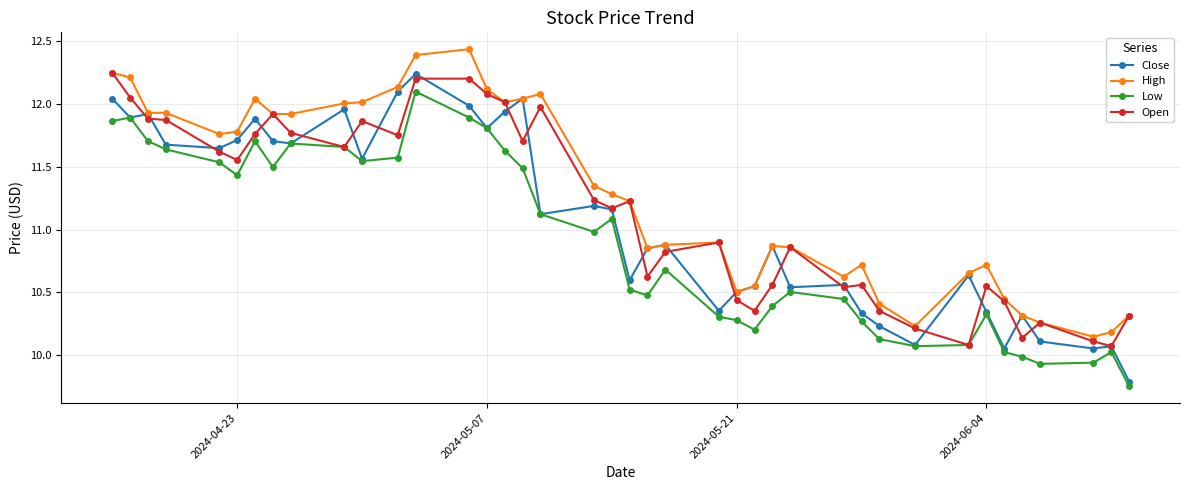

Does the chart display data point markers on the line(s)?

Yes